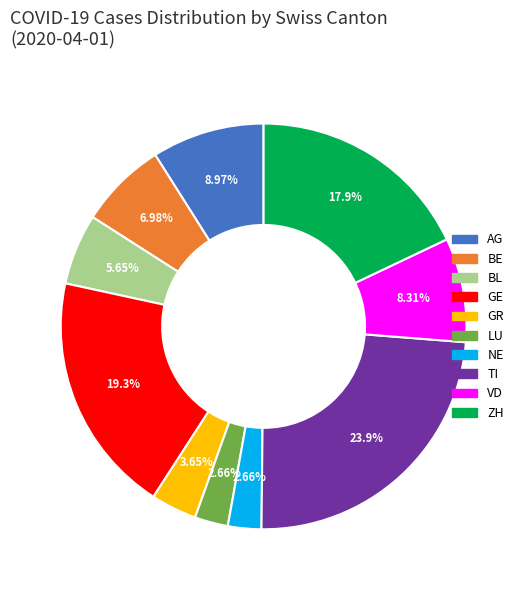

Does LU represent more than half of the total?

No